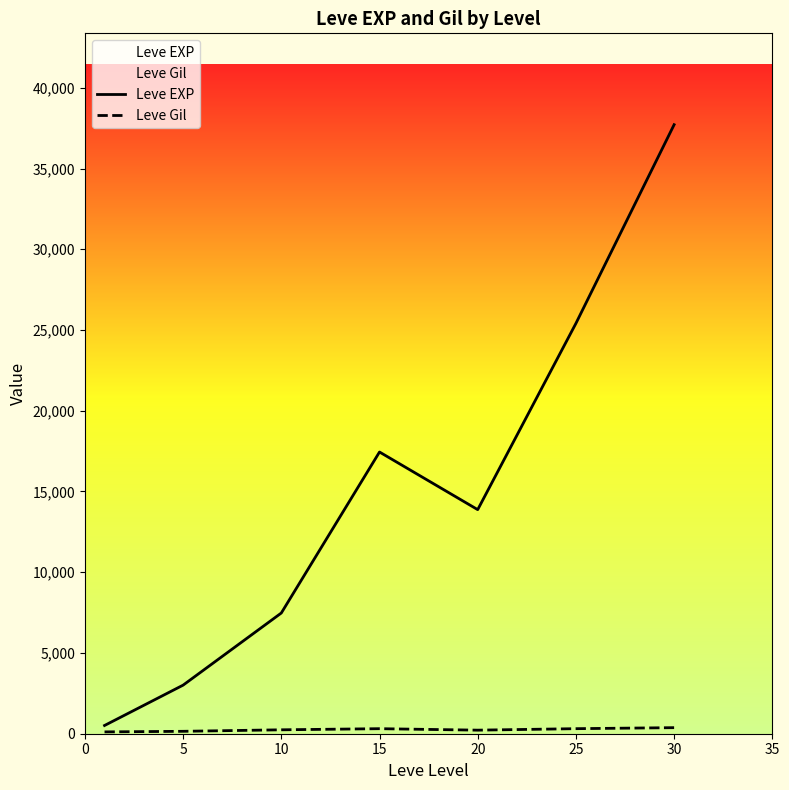

Which series has the largest total across all categories?

Leve EXP